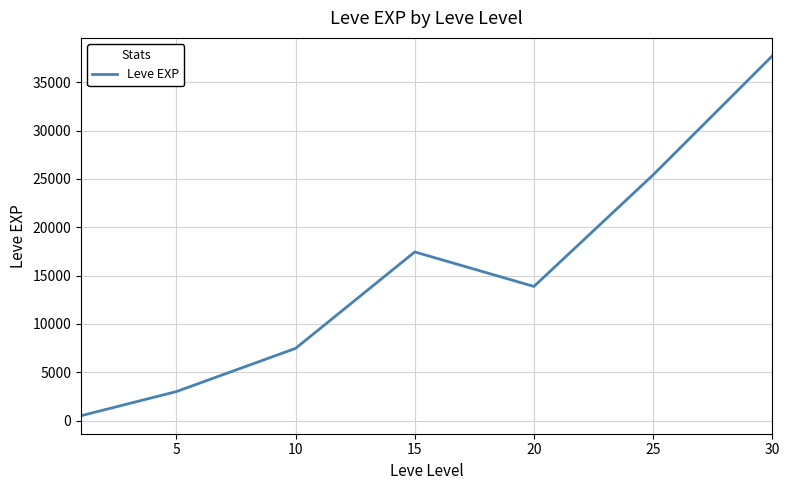

True or false: the data has more than 1 interior local peaks.

False